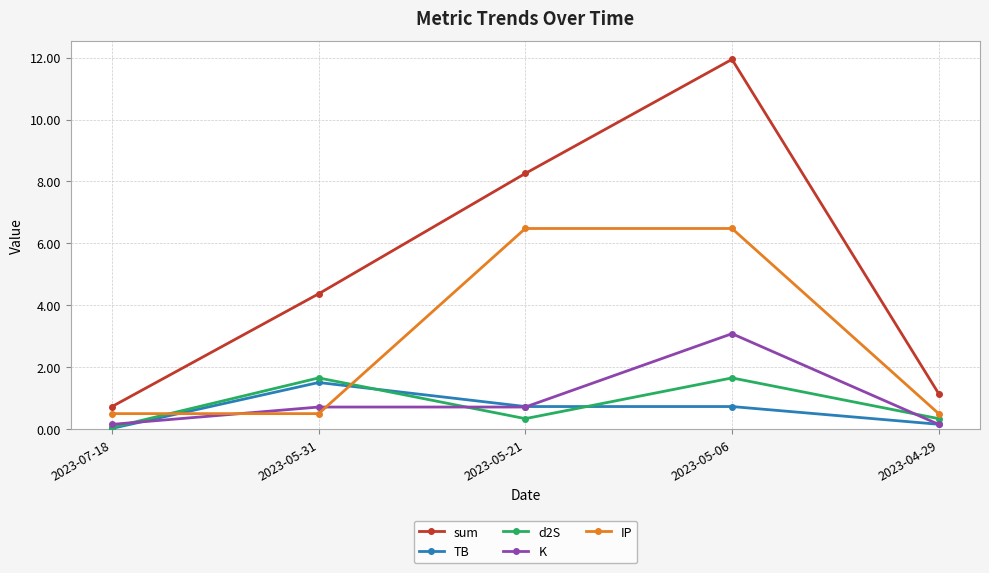

True or false: TB and d2S cross at least once.

True